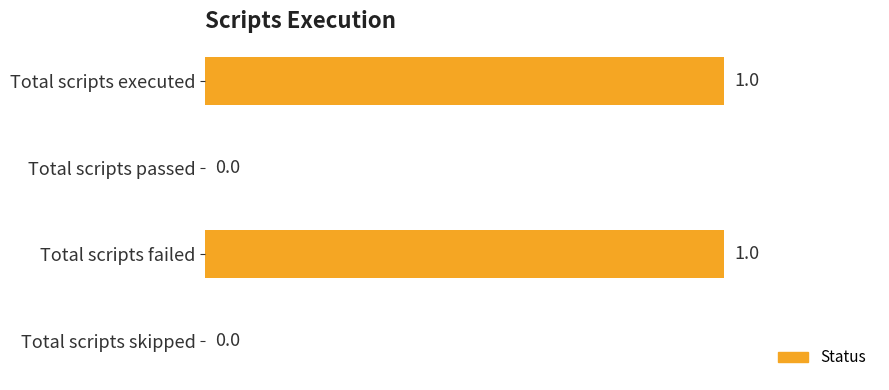

Reading top to bottom, transcribe all the data shown in this chart.

Total scripts executed=1	Total scripts passed=0	Total scripts failed=1	Total scripts skipped=0